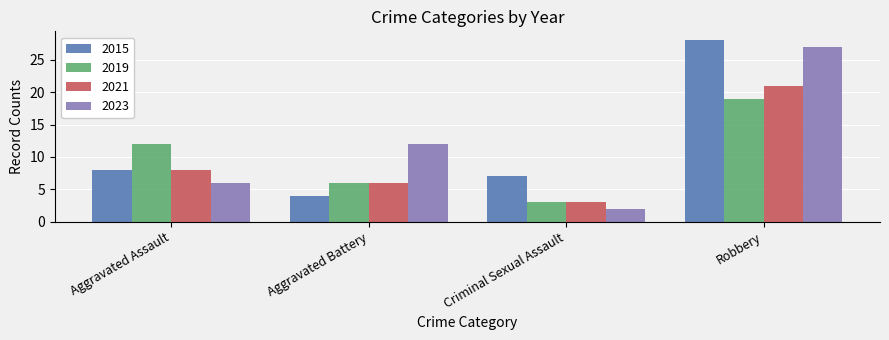

How many groups of bars are there?

4